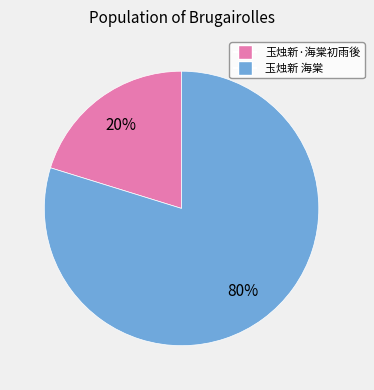

To the nearest percent, what is the difference between the 玉烛新 海棠 and 玉烛新·海棠初雨後 slice percentages?

60%